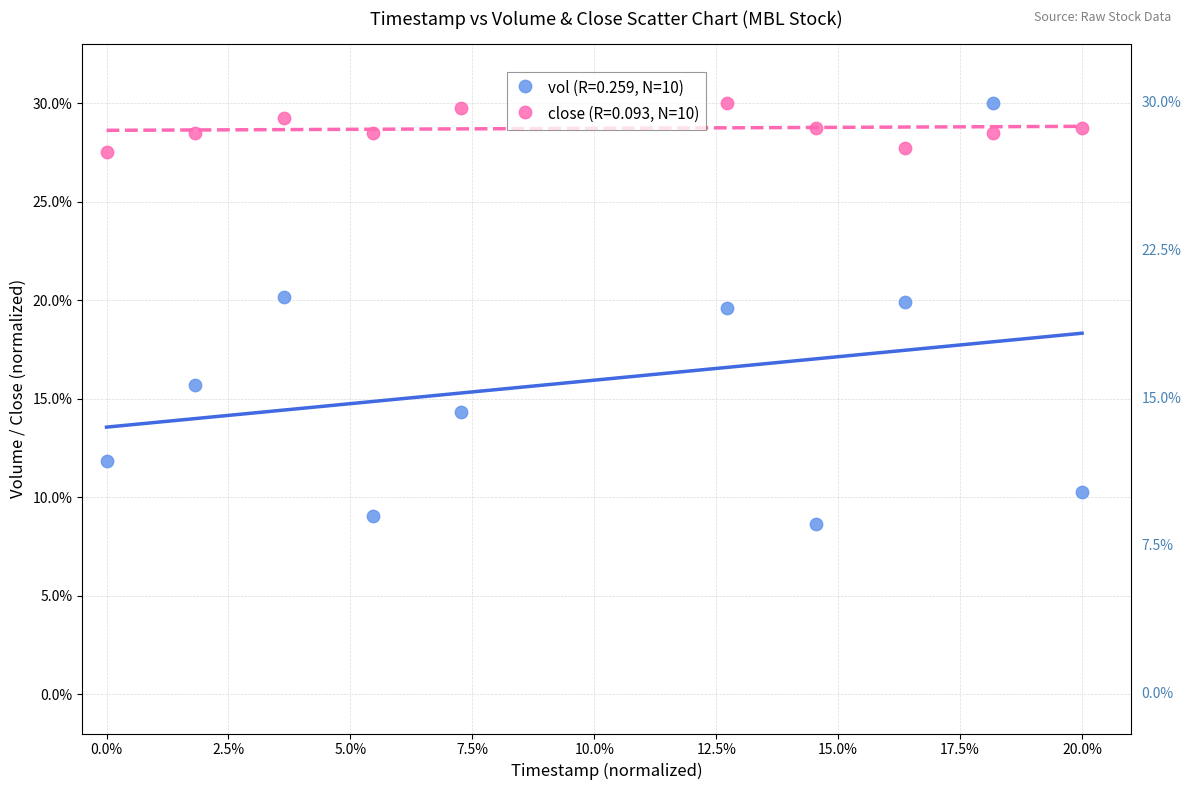

Across all data points, what is the range of Y values (max minus min)?

21.4